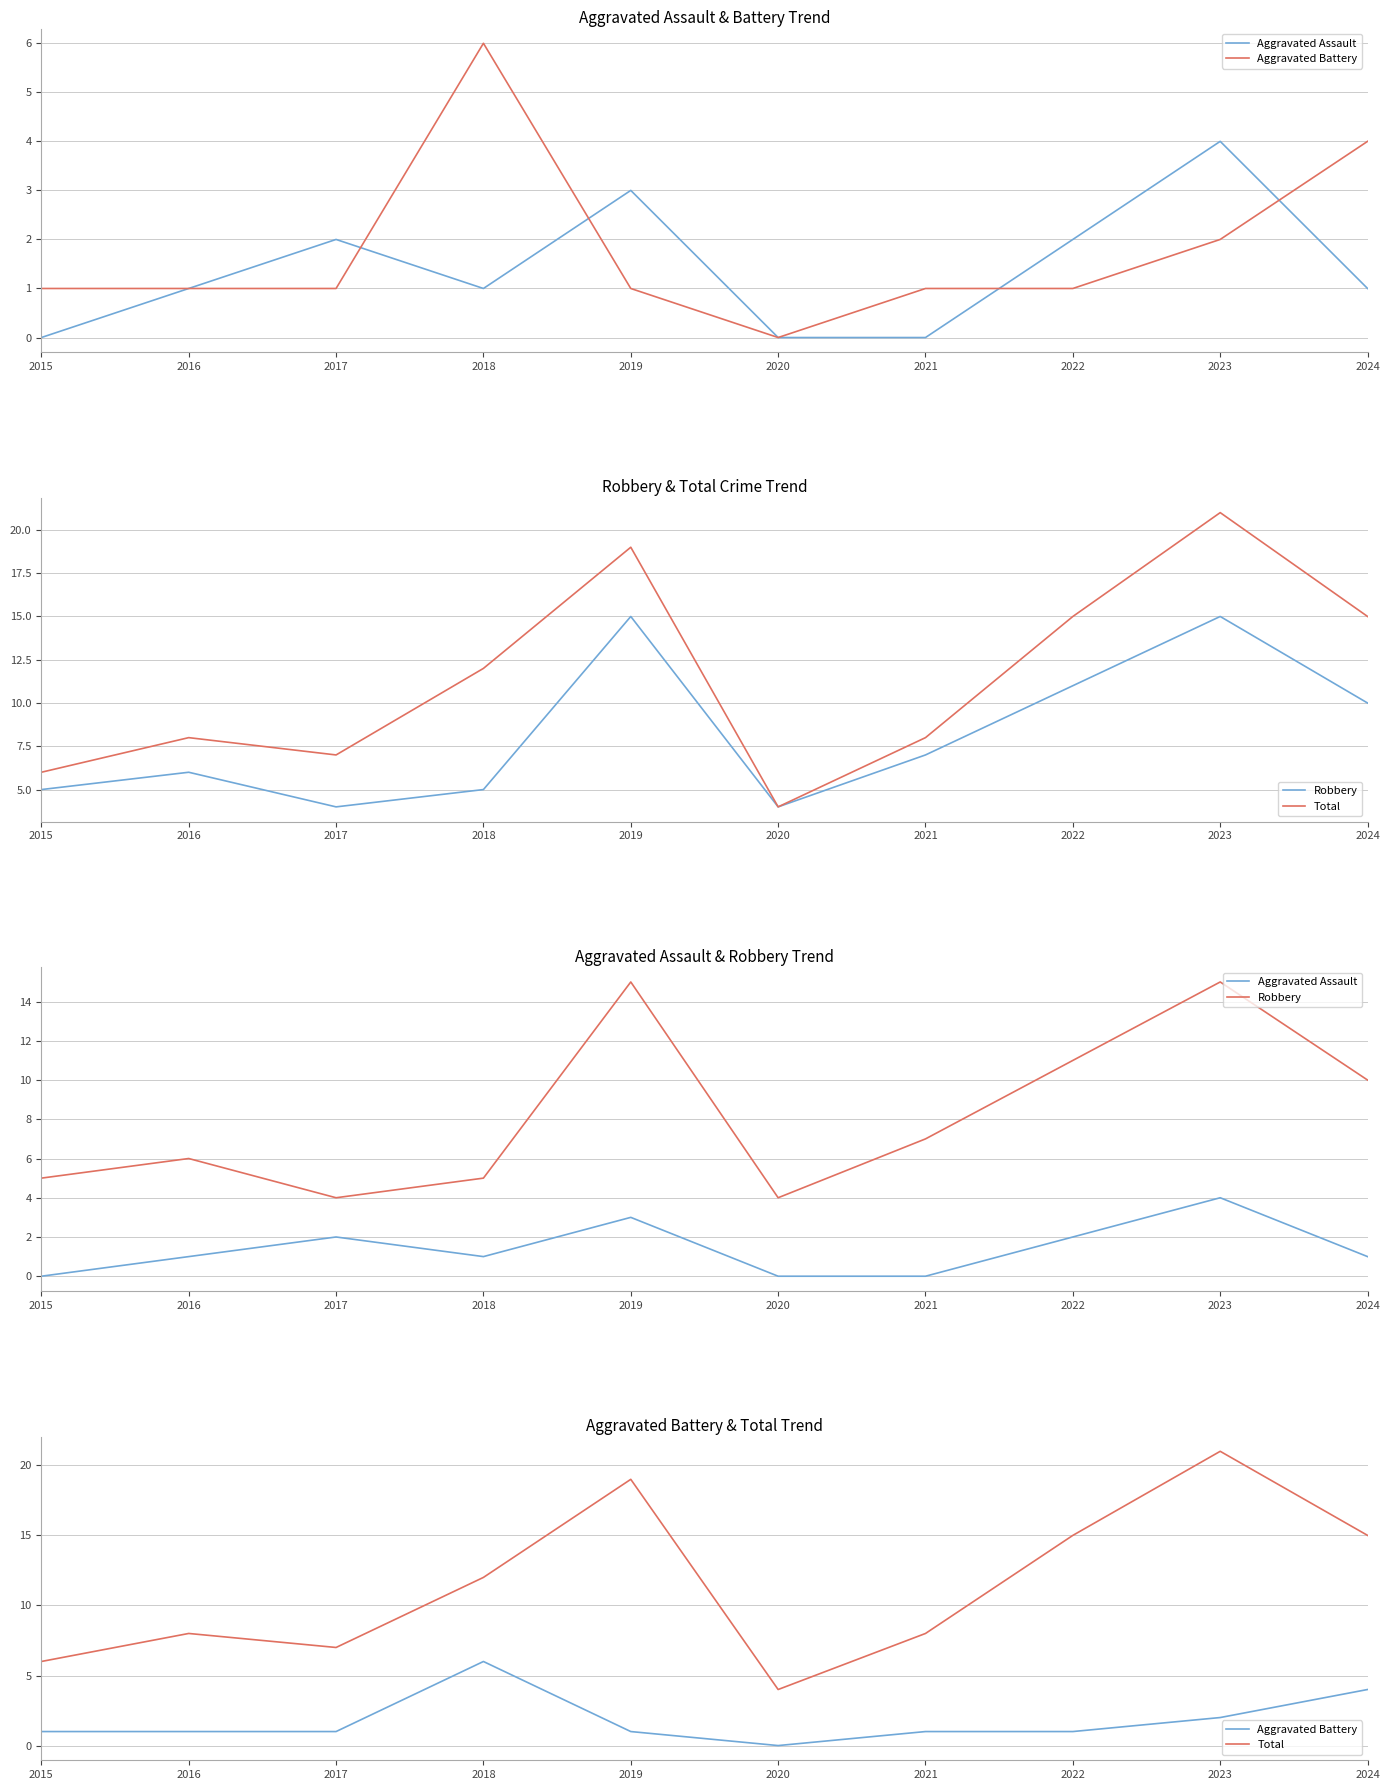

Reading left to right, extract all data points from this chart.

Aggravated Assault: 0	1	2	1	3	0	0	2	4	1
Aggravated Battery: 1	1	1	6	1	0	1	1	2	4
Robbery: 5	6	4	5	15	4	7	11	15	10
Total: 6	8	7	12	19	4	8	15	21	15